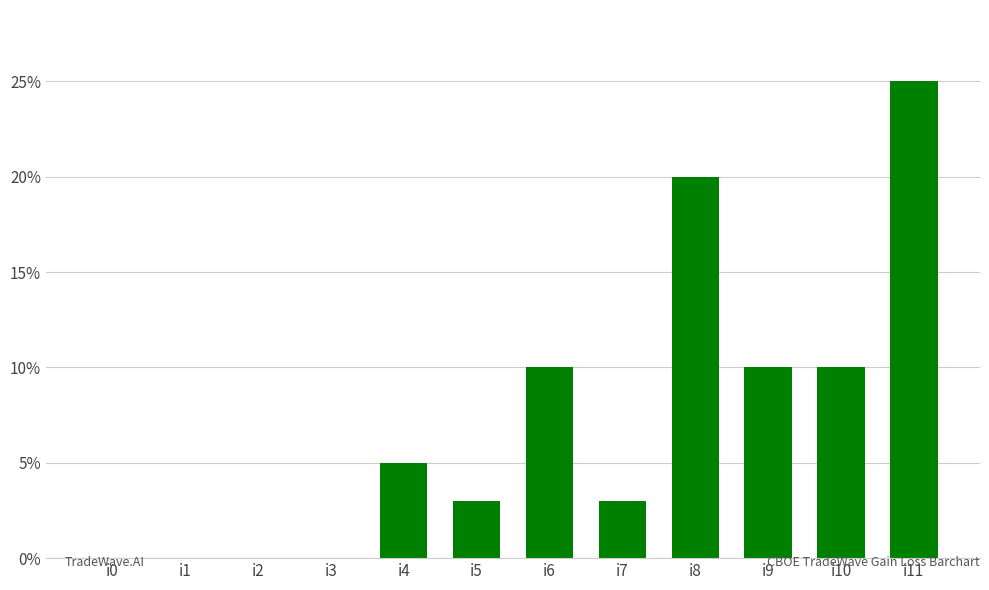

Which label corresponds to the largest value in the chart?

i11